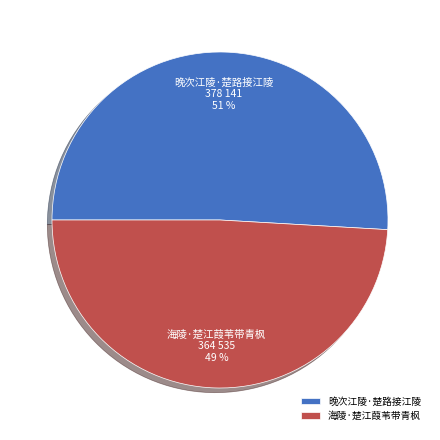

Between 晚次江陵·楚路接江陵 and 海陵·楚江葭苇带青枫, which is larger?

晚次江陵·楚路接江陵